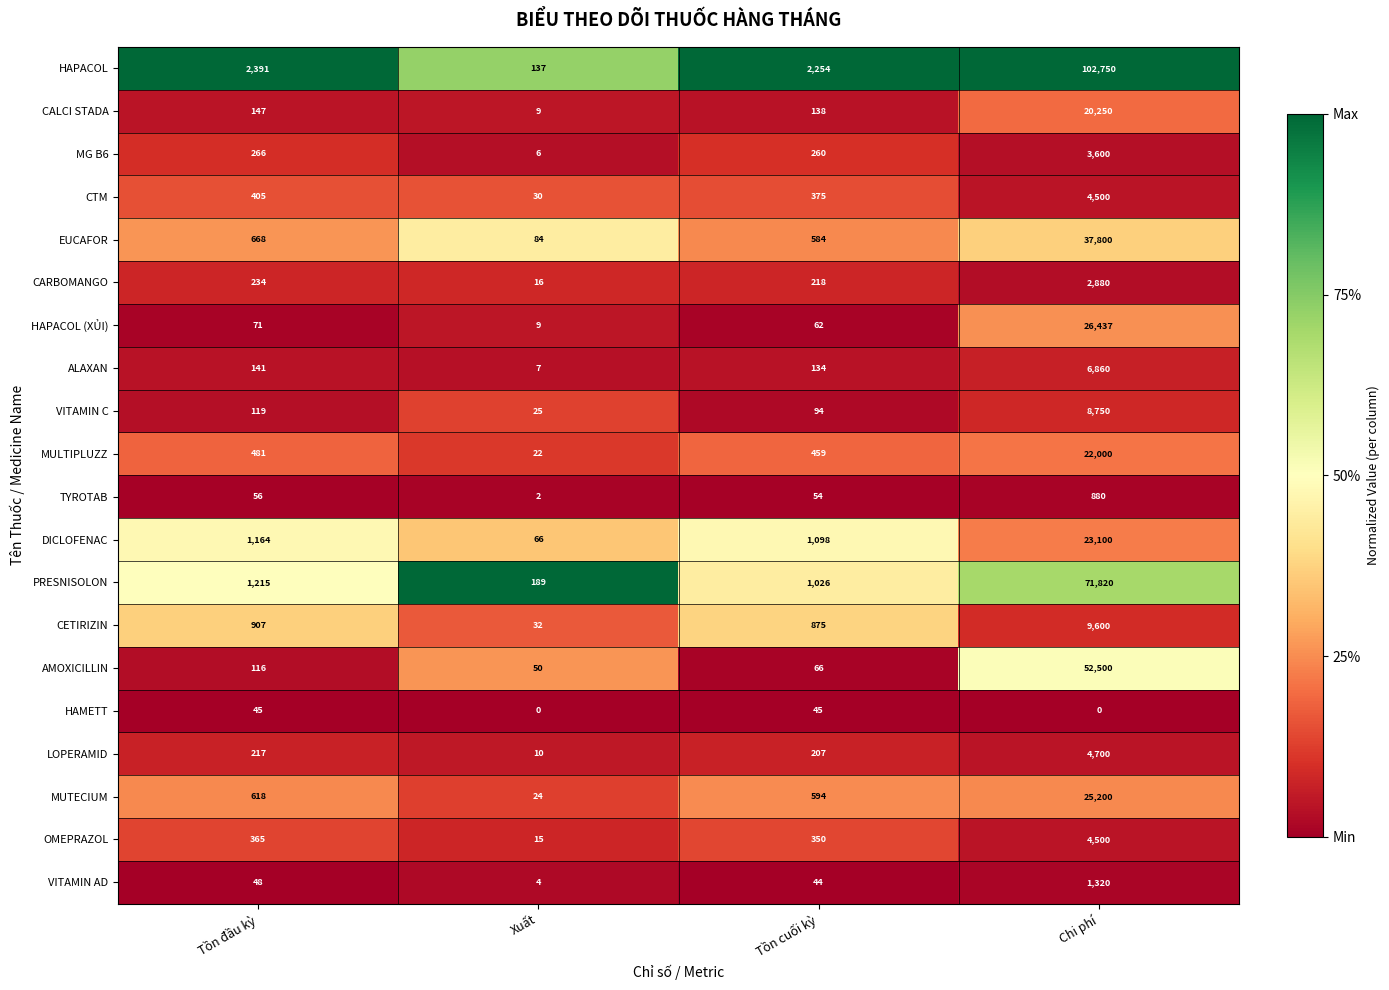

Which category has the lowest value in the AMOXICILLIN series?

Xuất